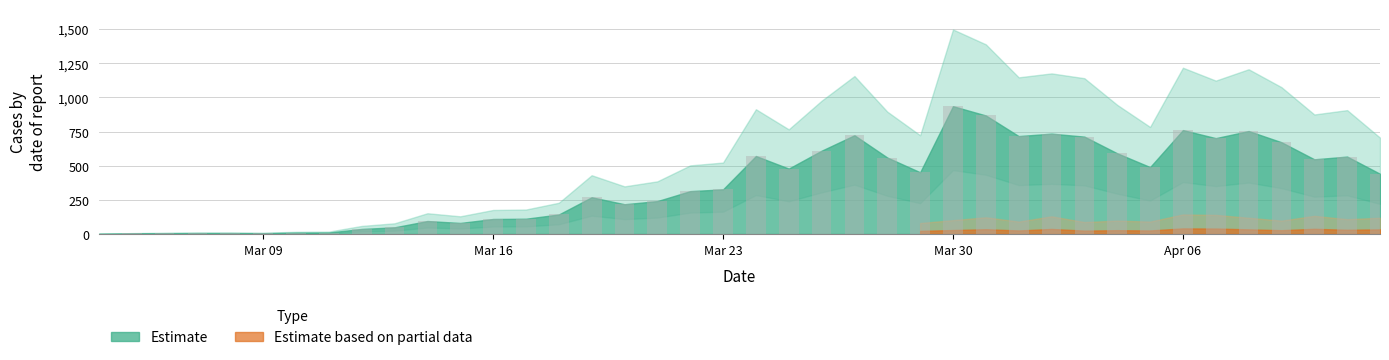

What is the maximum value shown in the chart?

936